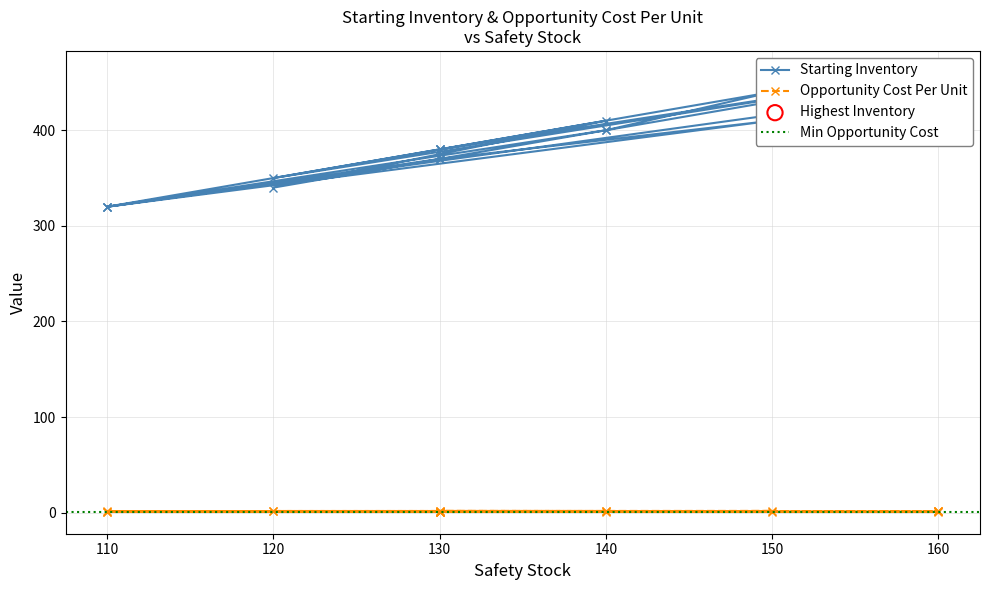

Which series has the largest total across all categories?

Starting Inventory